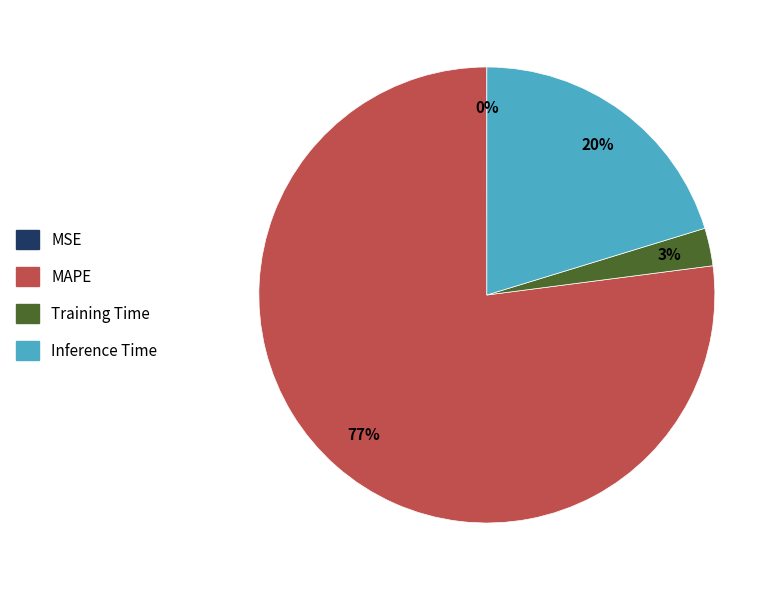

Between Inference Time and MAPE, which is larger?

MAPE